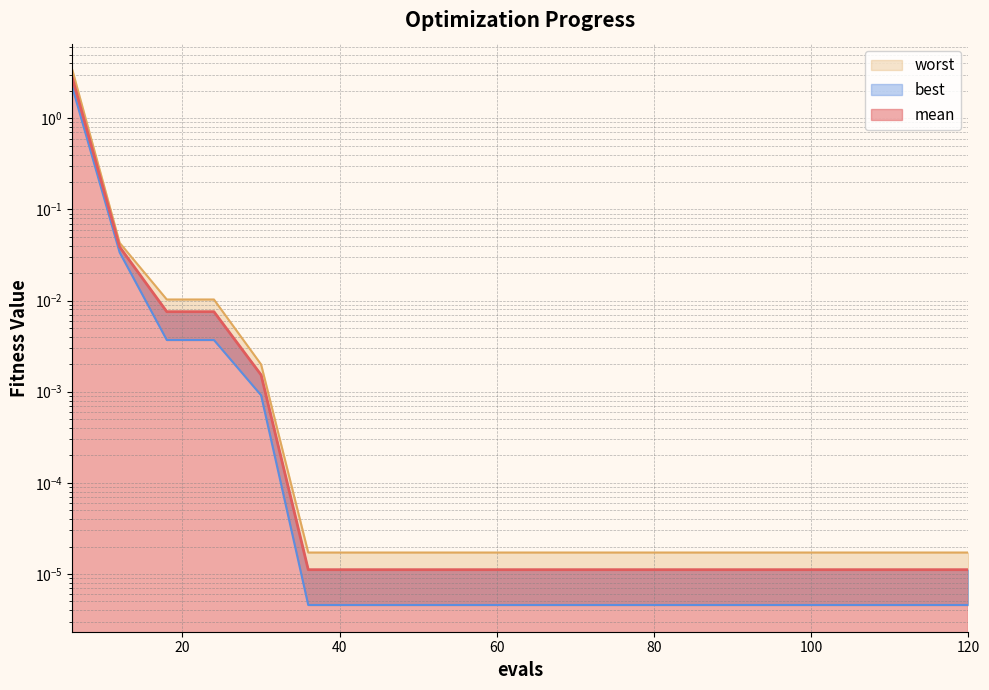

True or false: best and worst intersect in this chart.

False